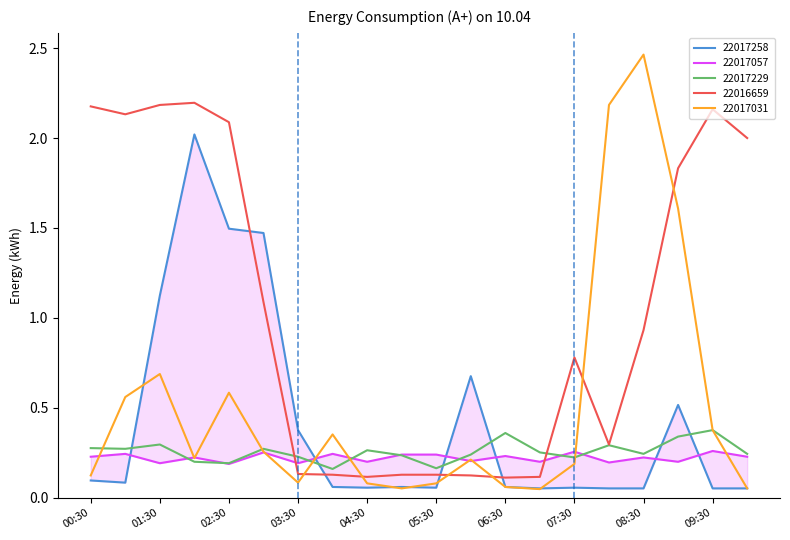

At which category is the sum across all series the highest?

02:00